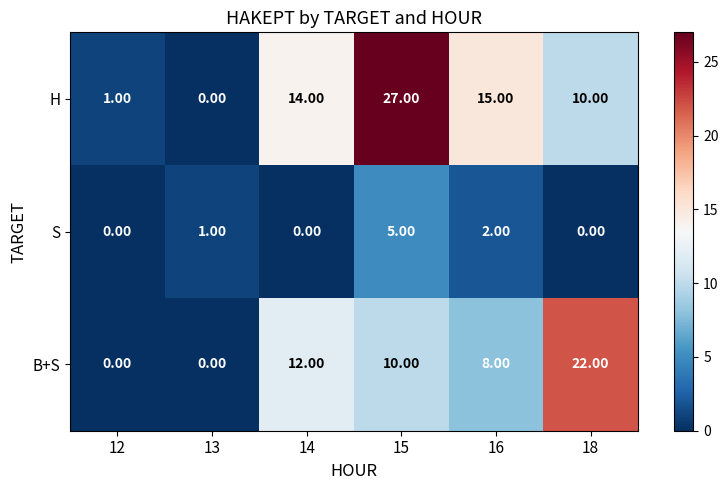

Which series has the largest range (max minus min)?

H